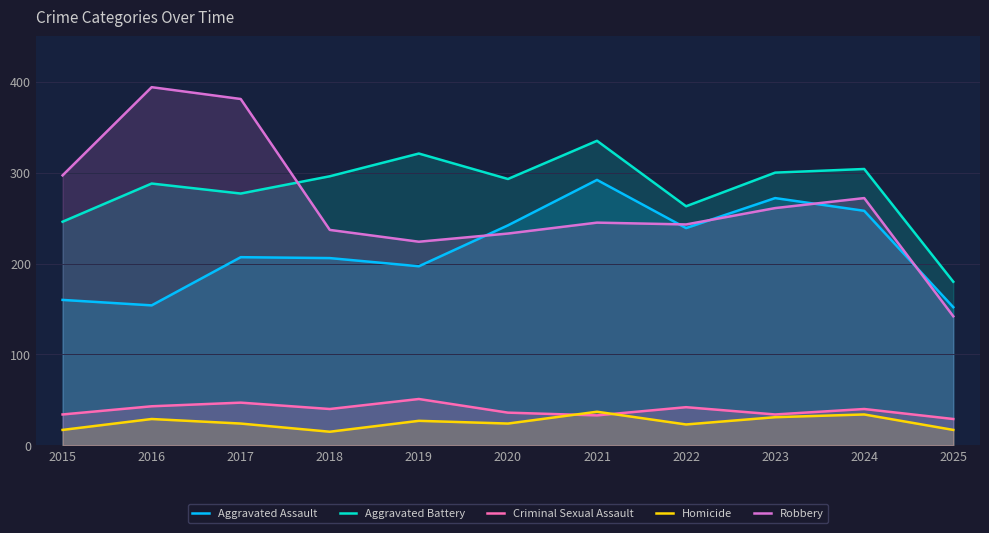

Which series changed the most between 2018 and 2021?

Aggravated Assault